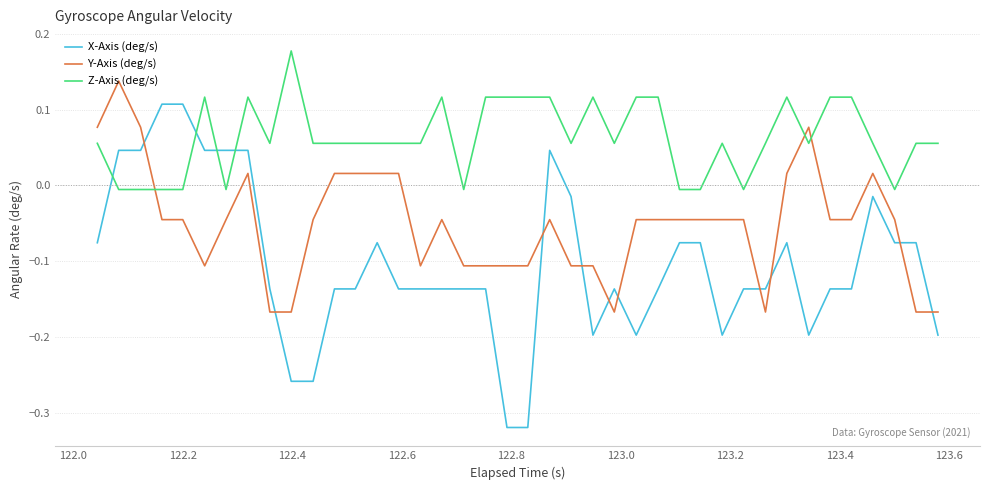

What is the difference between the maximum and minimum values in the Y-Axis (deg/s) series?

0.3